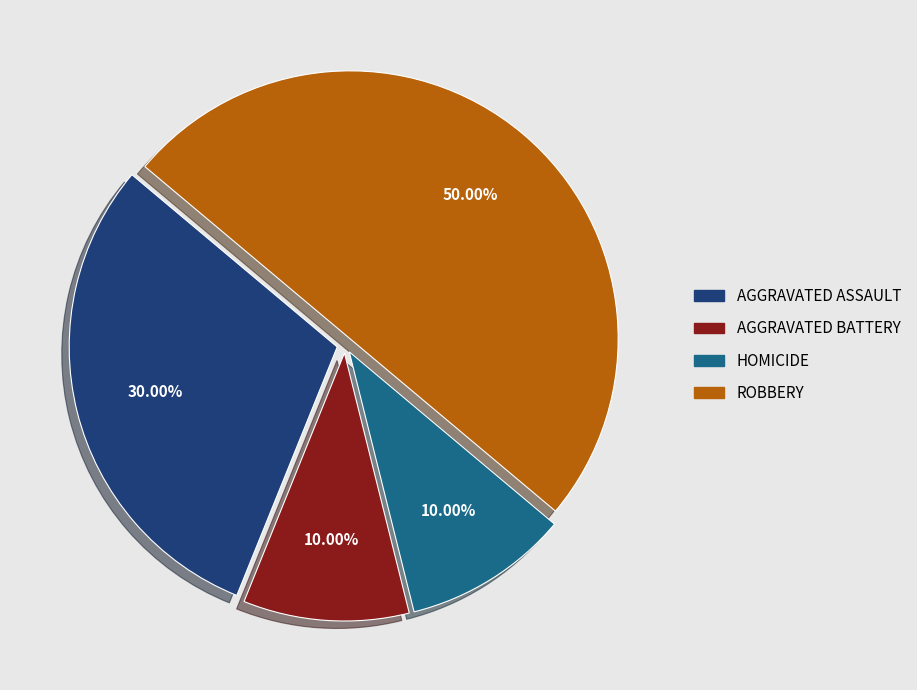

How many slices are in this pie chart?

4